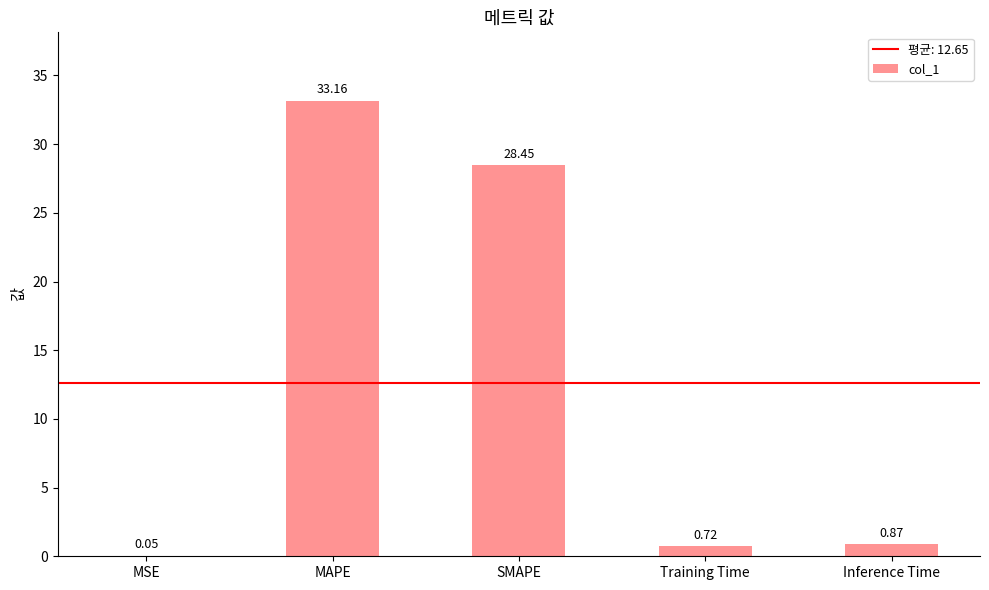

At which label is the value closest to 16?

SMAPE